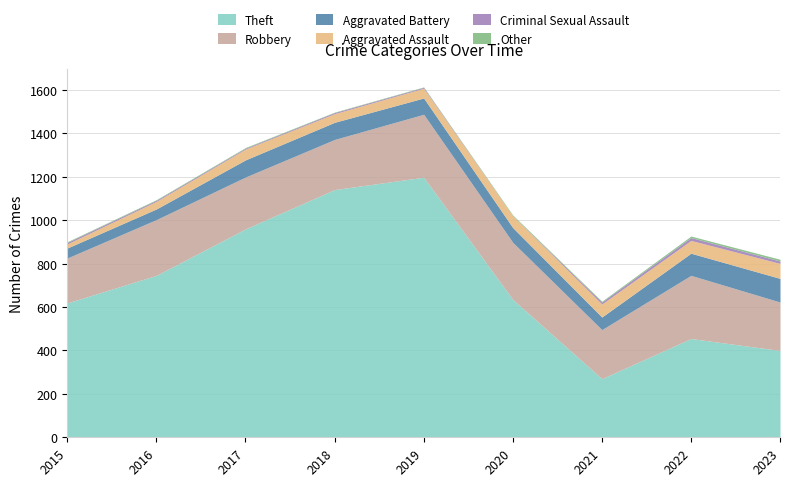

What is the difference between the highest and lowest values at 2023?

392